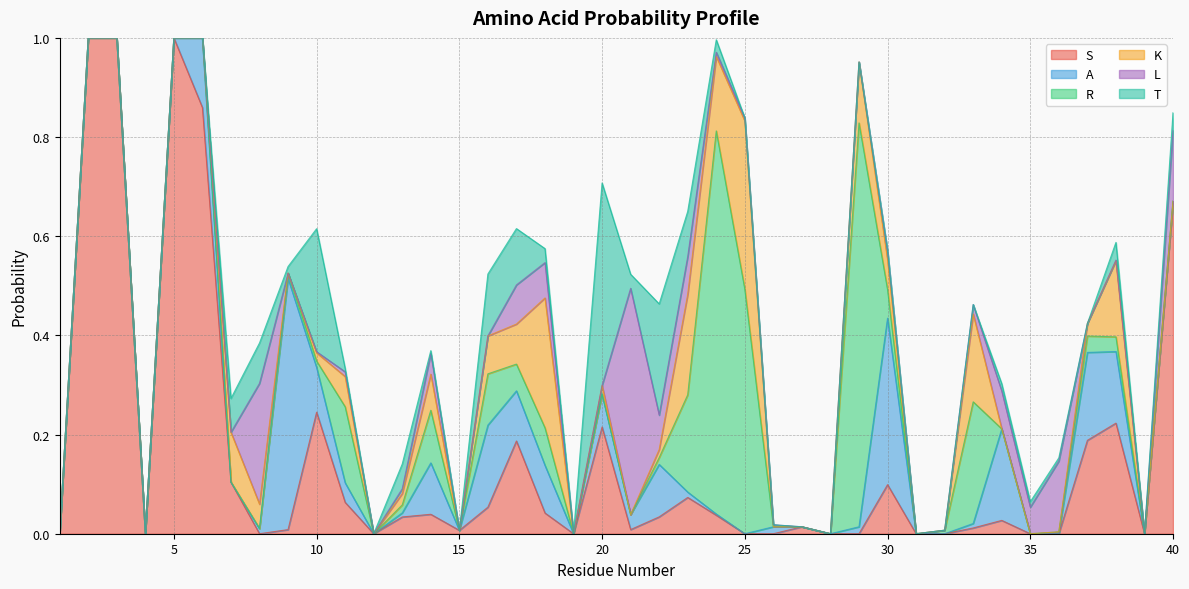

Between 23 and 32, which series saw the biggest shift?

K